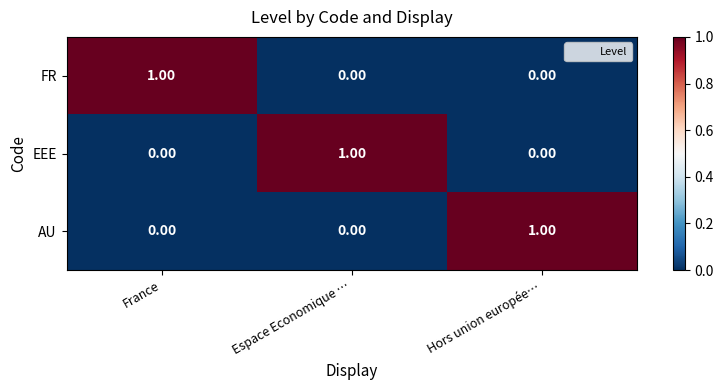

At how many categories does at least one series exceed 0?

3